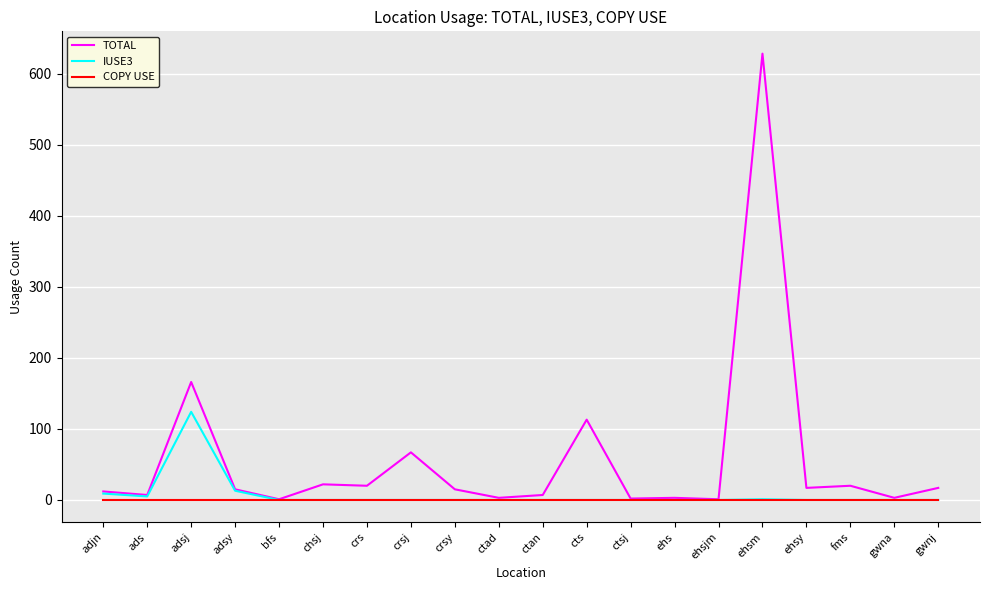

Which series has the largest range (max minus min)?

TOTAL